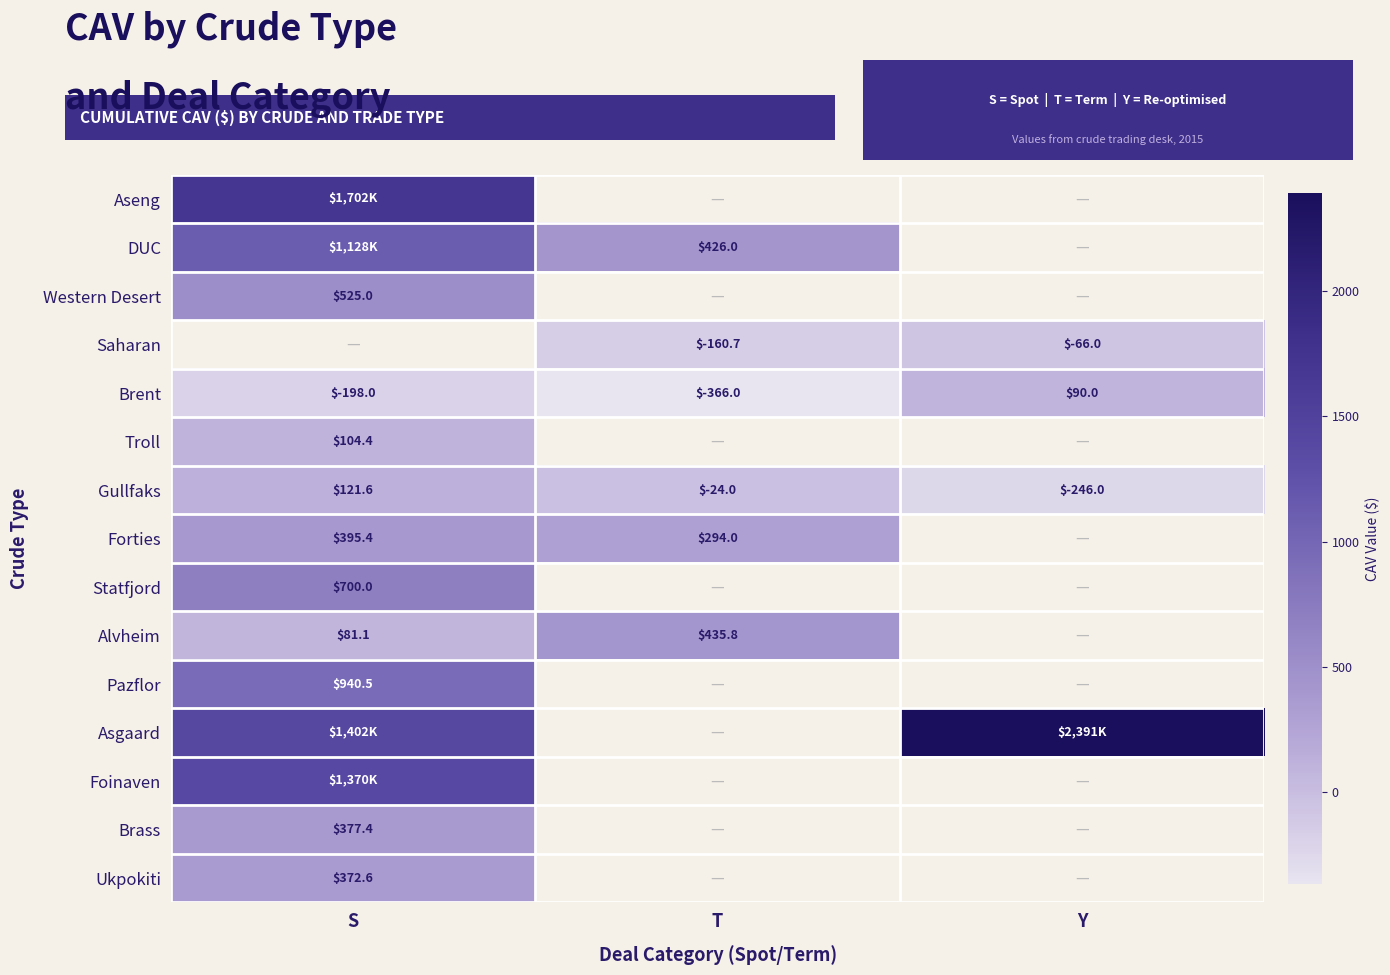

How many values in the Gullfaks series exceed -24?

1